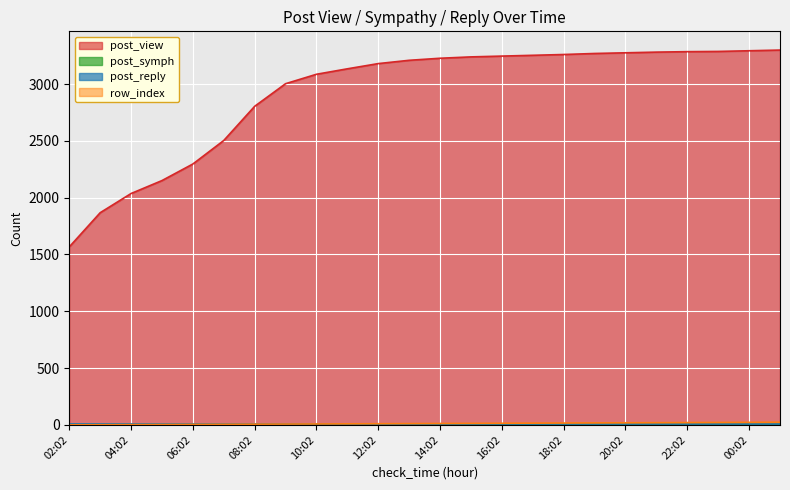

True or false: post_symph and row_index intersect in this chart.

False